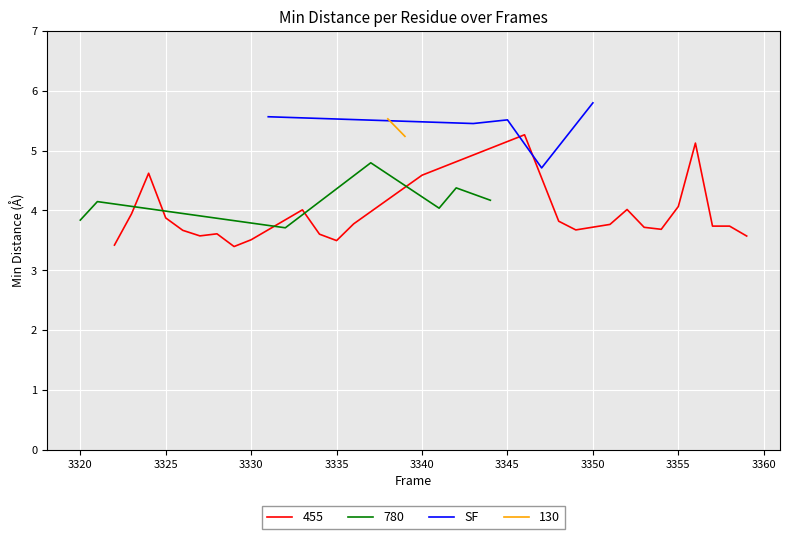

The value of SF at 3345 is 5.5. True or false?

True